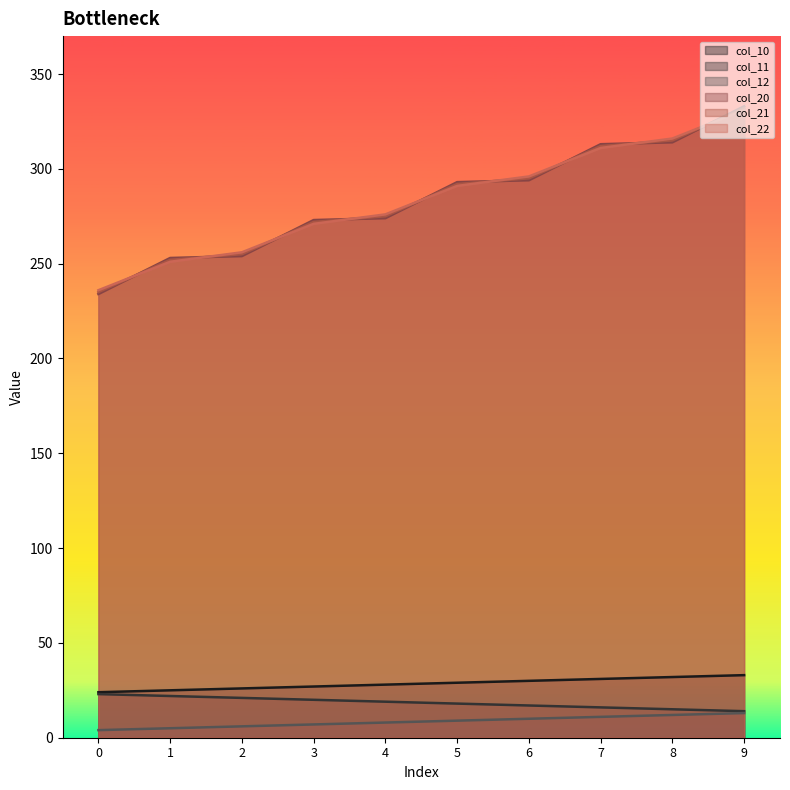

What is the value of the col_21 point at the 2nd from the left?

252.0